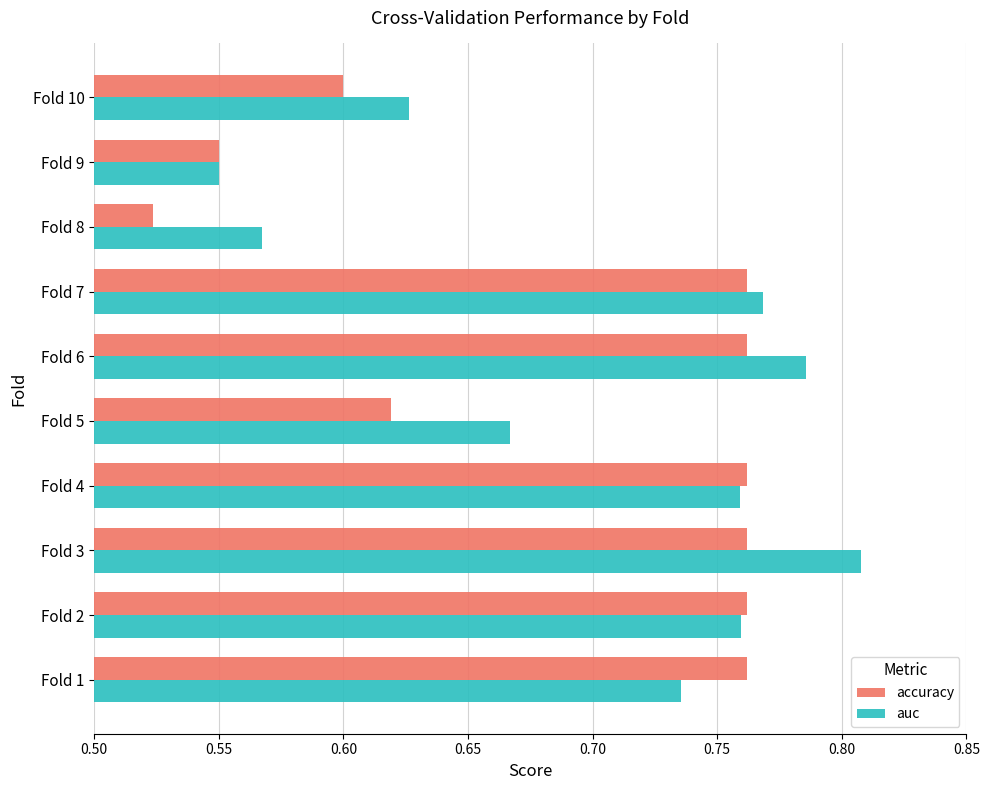

How many auc values are between 0 and 1?

10